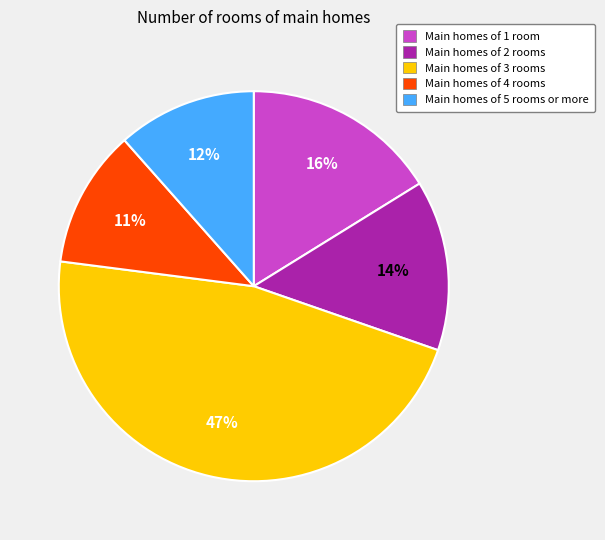

Is the sum of Main homes of 3 rooms and Main homes of 2 rooms greater than half?

Yes